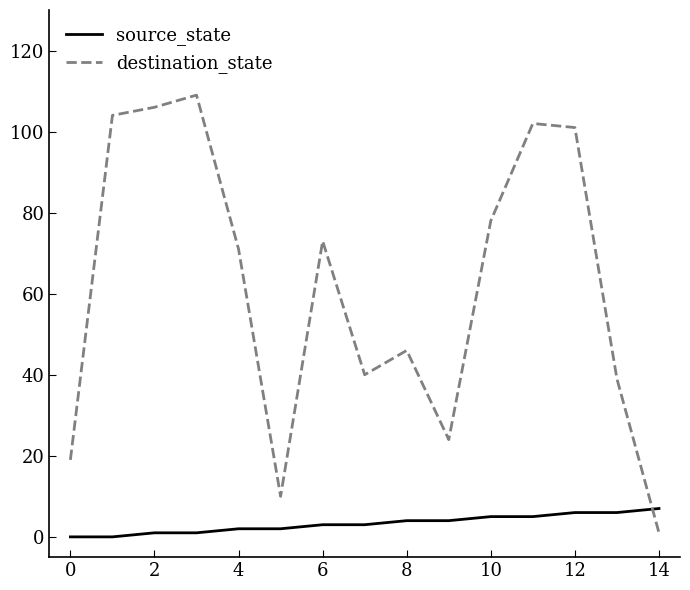

Which series has the largest range (max minus min)?

destination_state